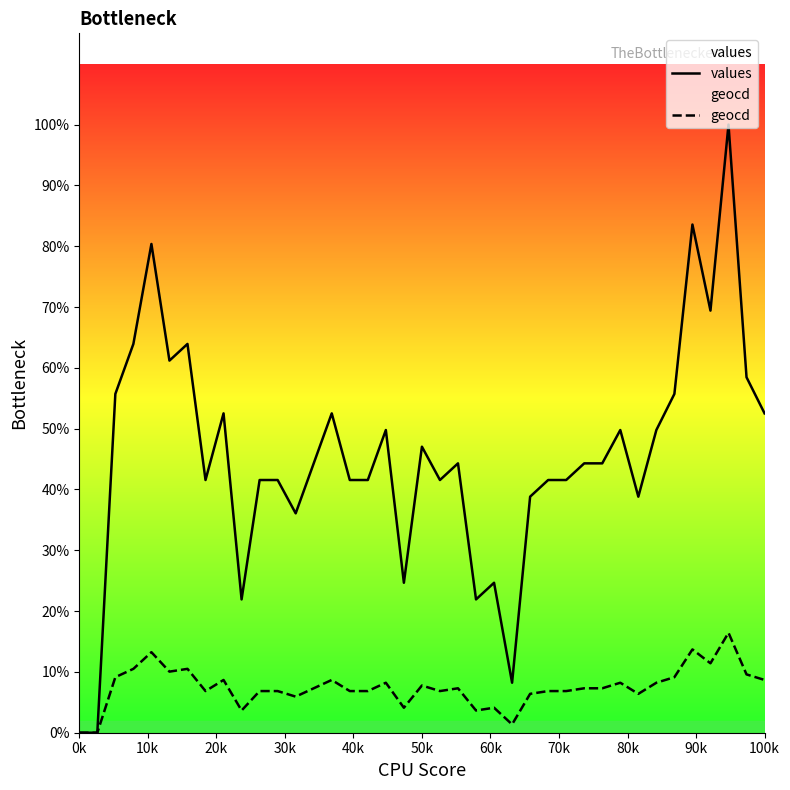

True or false: geocd has a value of 10 at 17.

False